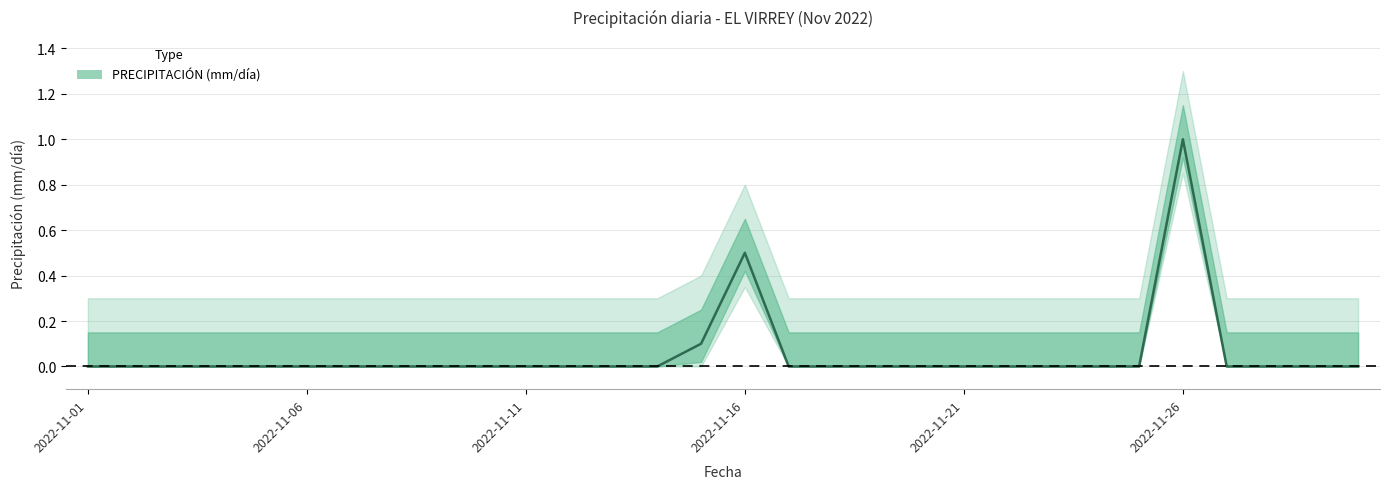

List the labels in order of value, smallest first.

2022-11-01, 2022-11-02, 2022-11-03, 2022-11-04, 2022-11-05, 2022-11-06, 2022-11-07, 2022-11-08, 2022-11-09, 2022-11-10, 2022-11-11, 2022-11-12, 2022-11-13, 2022-11-14, 2022-11-17, 2022-11-18, 2022-11-19, 2022-11-20, 2022-11-21, 2022-11-22, 2022-11-23, 2022-11-24, 2022-11-25, 2022-11-27, 2022-11-28, 2022-11-29, 2022-11-30, 2022-11-15, 2022-11-16, 2022-11-26